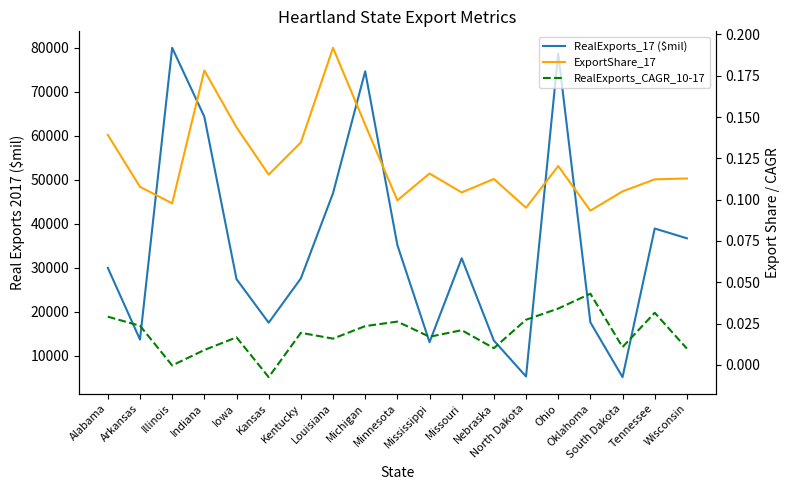

True or false: ExportShare_17 and RealExports_17 ($mil) intersect in this chart.

False